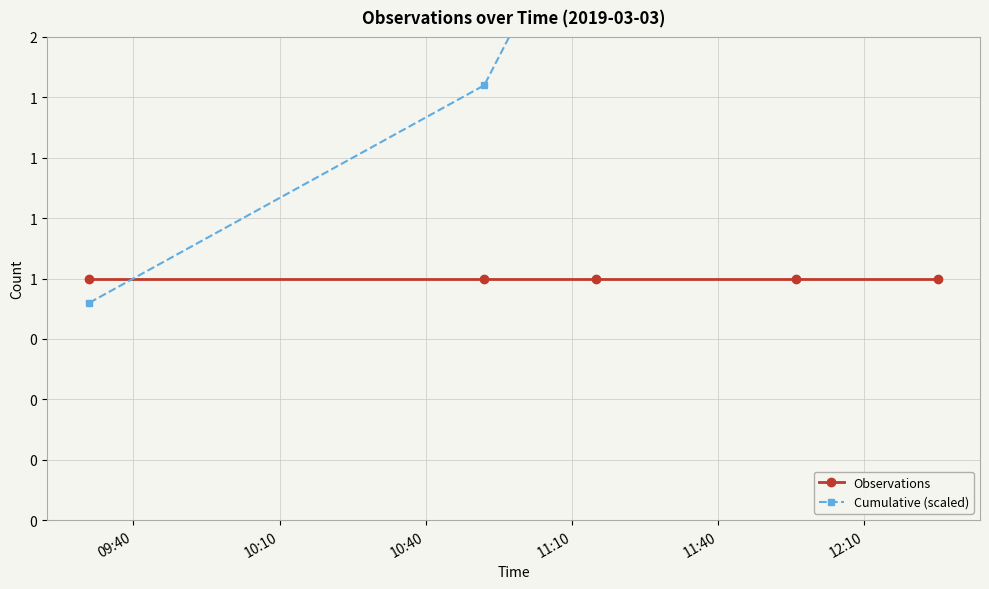

Between which two adjacent categories do Cumulative (scaled) and Observations first intersect?

09:40 and 10:10